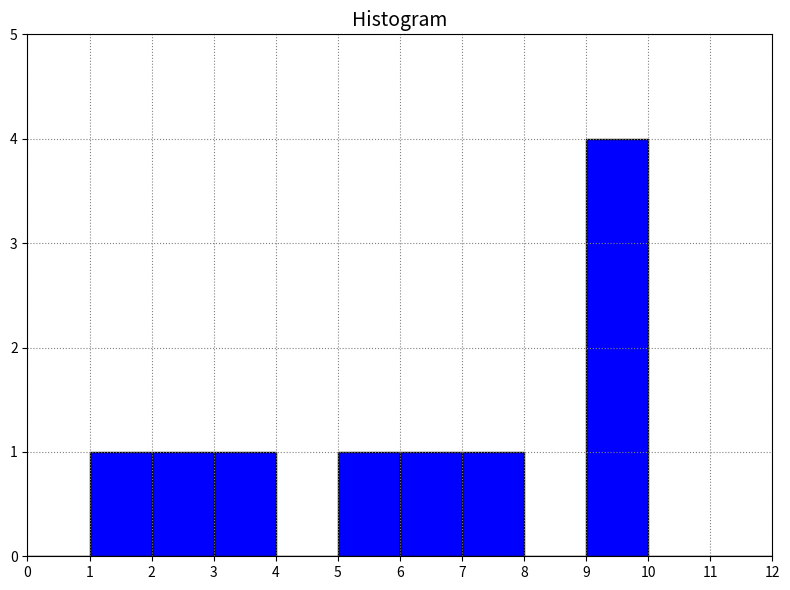

Reading left to right, list every bar in this chart as the range it spans on the x-axis followed by its height. The values are not printed on the chart, so give them approximately, as read against the axis.

0 to 1: 0
1 to 2: 1
2 to 3: 1
3 to 4: 1
4 to 5: 0
5 to 6: 1
6 to 7: 1
7 to 8: 1
8 to 9: 0
9 to 10: 4
10 to 11: 0
11 to 12: 0